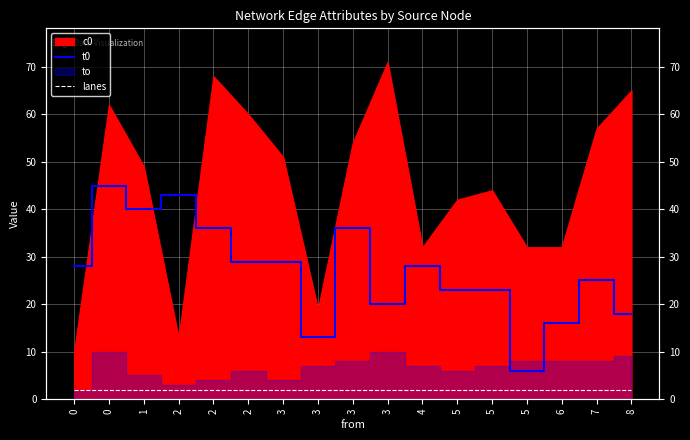

What is the sum of the lanes values at 3 and 3?

4